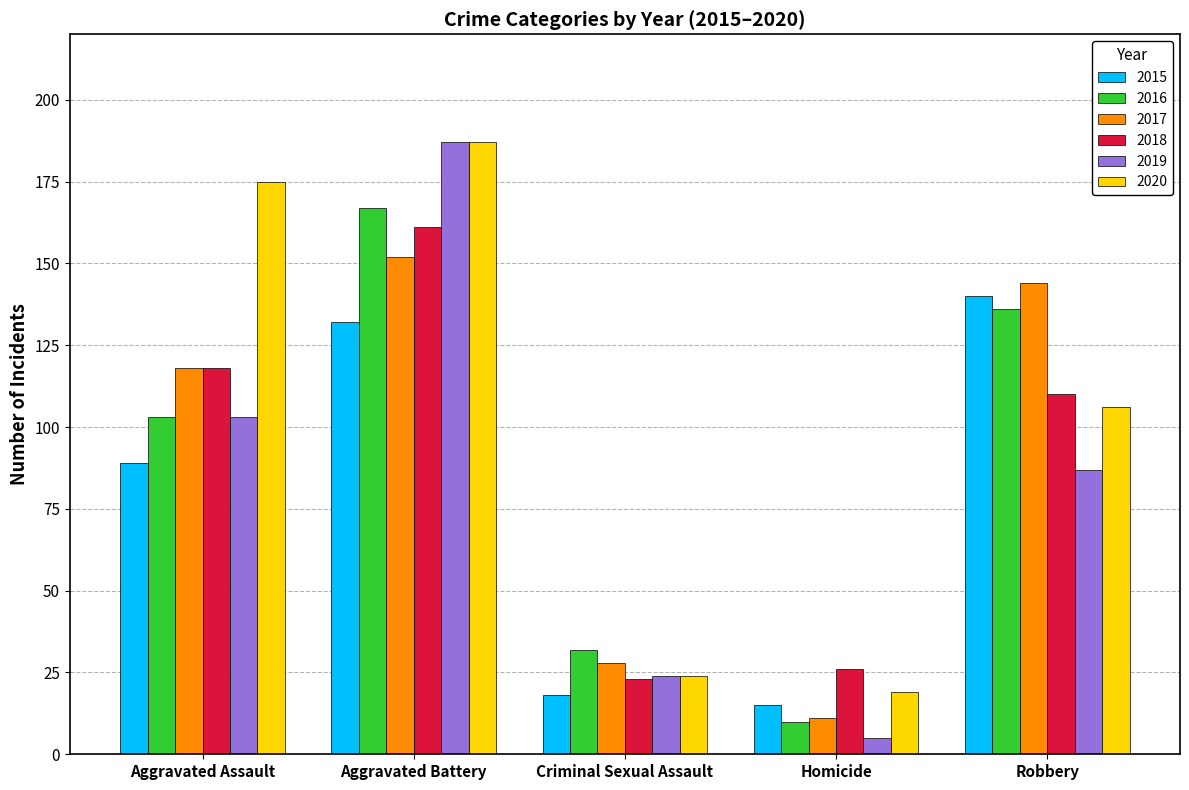

How many groups of bars are there?

5